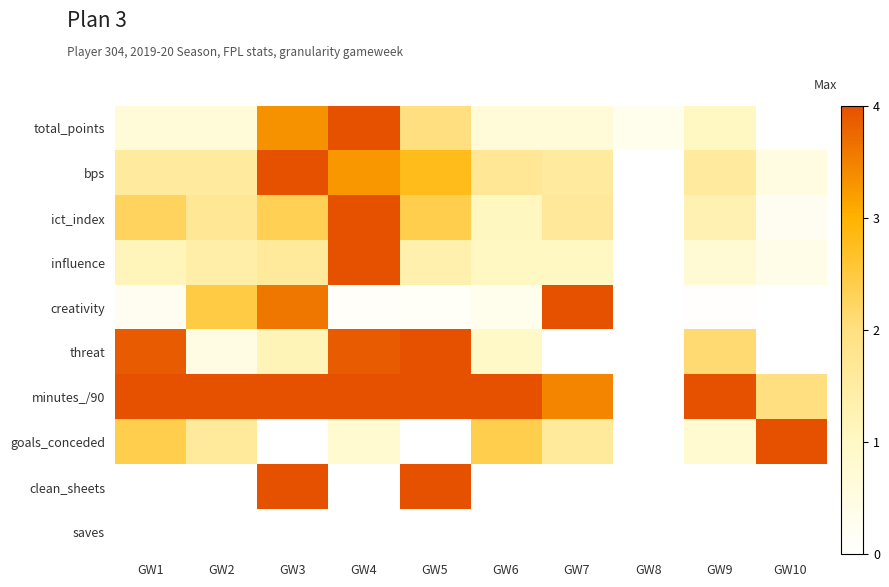

Which has a higher value, GW1 or GW4?

GW4